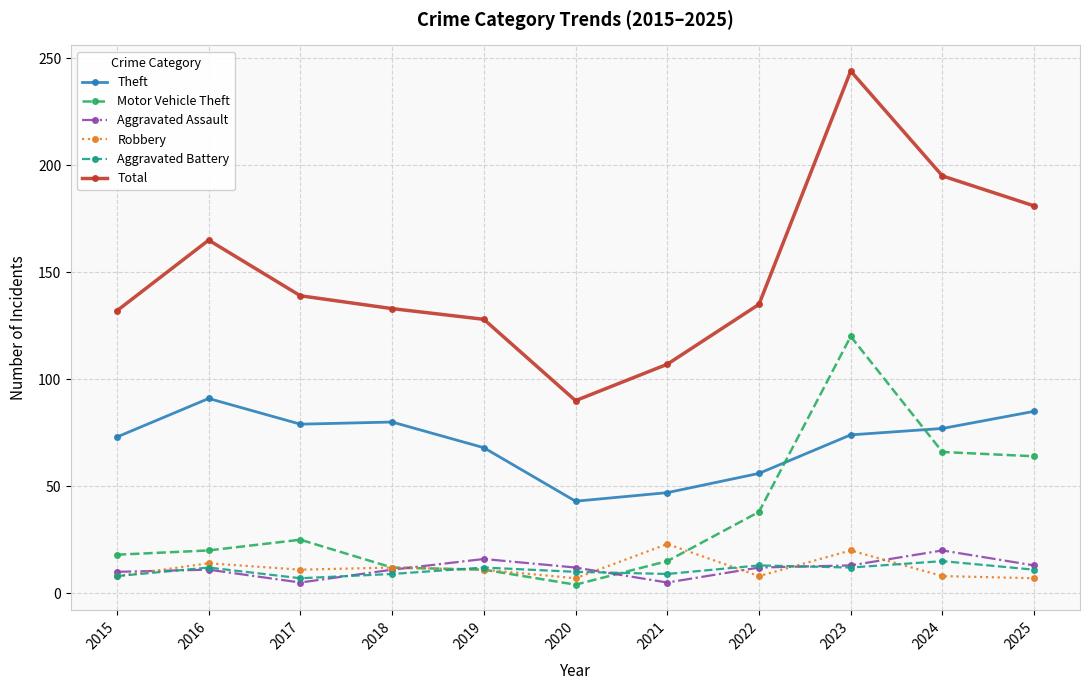

True or false: Total and Aggravated Assault cross at least once.

False